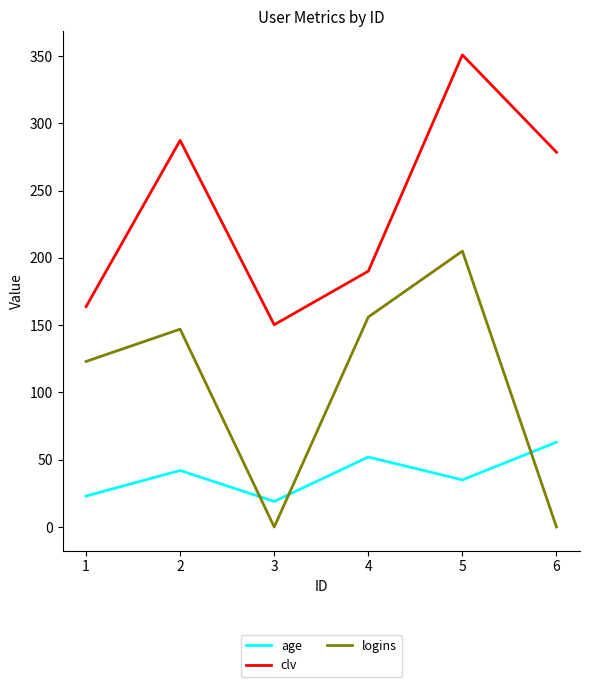

What is the difference between the maximum and minimum values in the clv series?

200.5